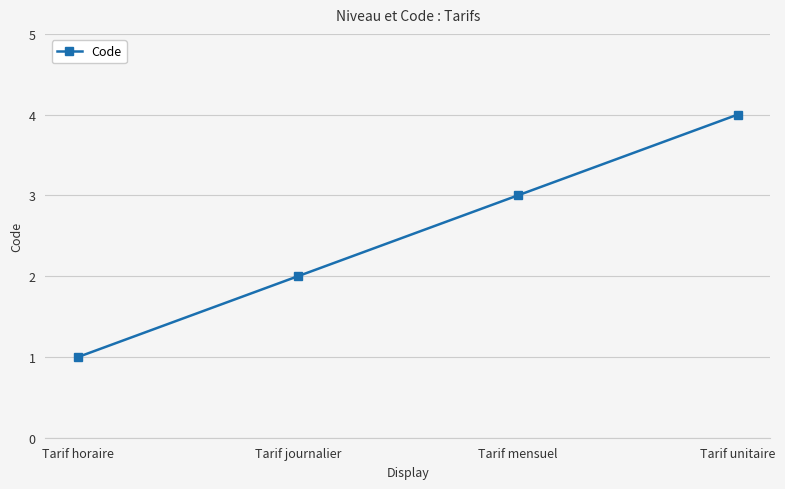

Reading right to left, transcribe all the data shown in this chart.

Tarif unitaire=4	Tarif mensuel=3	Tarif journalier=2	Tarif horaire=1